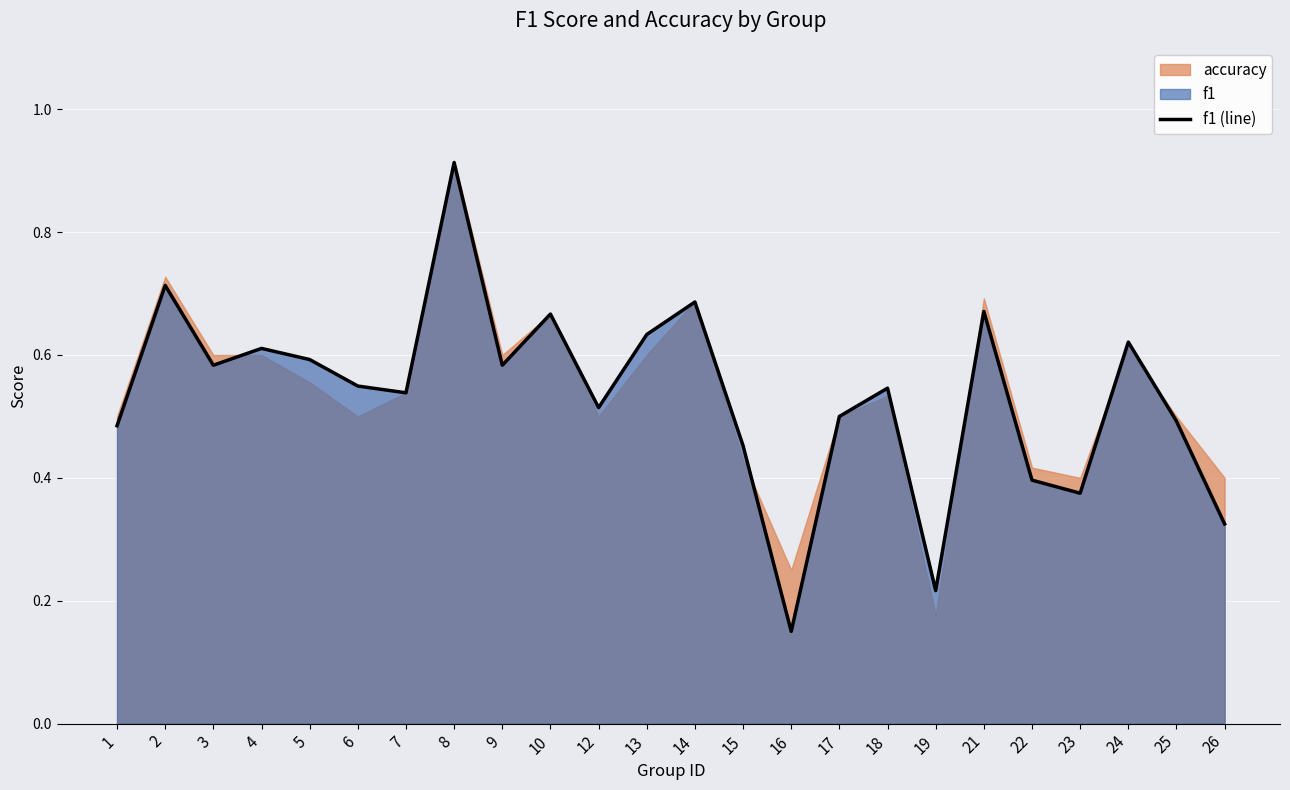

List the labels in order of value, smallest first.

16, 19, 26, 23, 22, 15, 1, 25, 17, 12, 7, 18, 6, 3, 9, 5, 4, 24, 13, 10, 21, 14, 2, 8